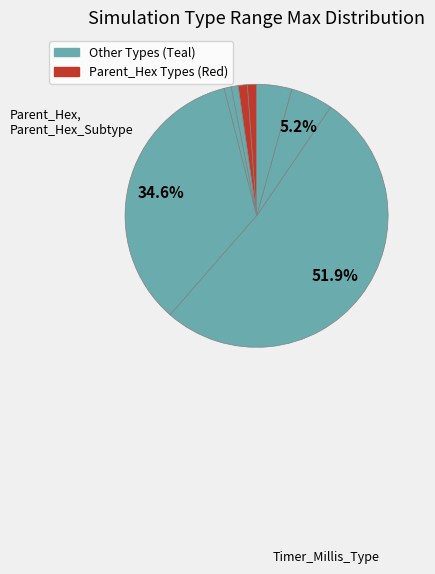

Which slice is the largest?

Timer_Millis_Type